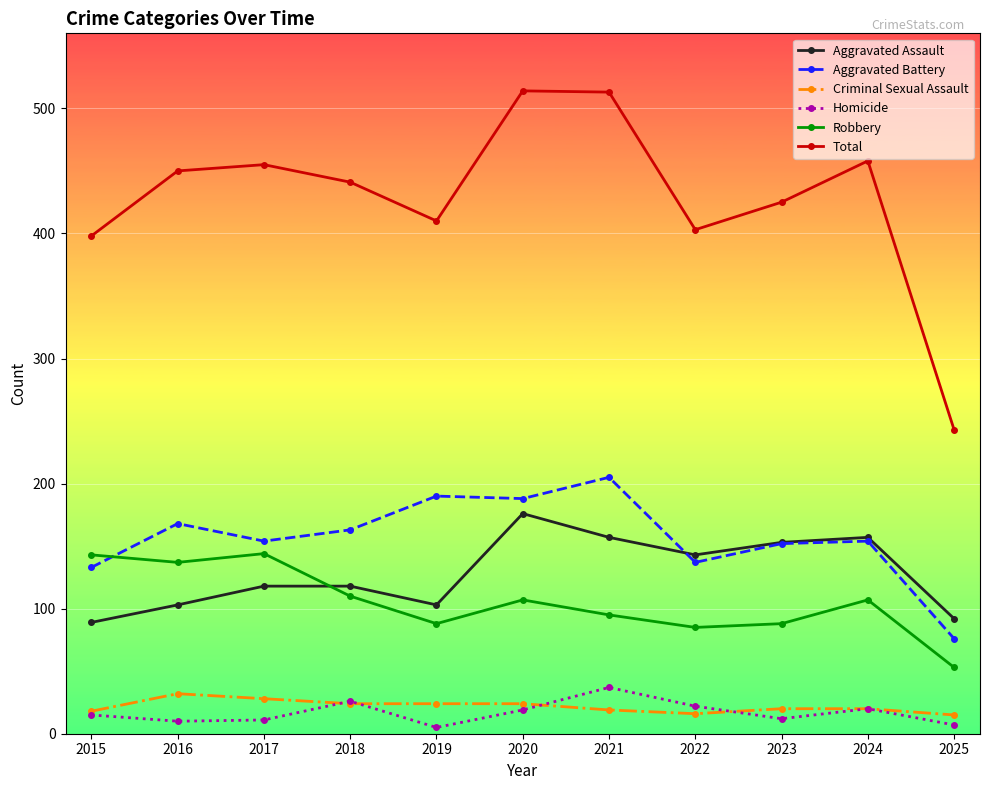

What is the total value across all series at 2020?

1028